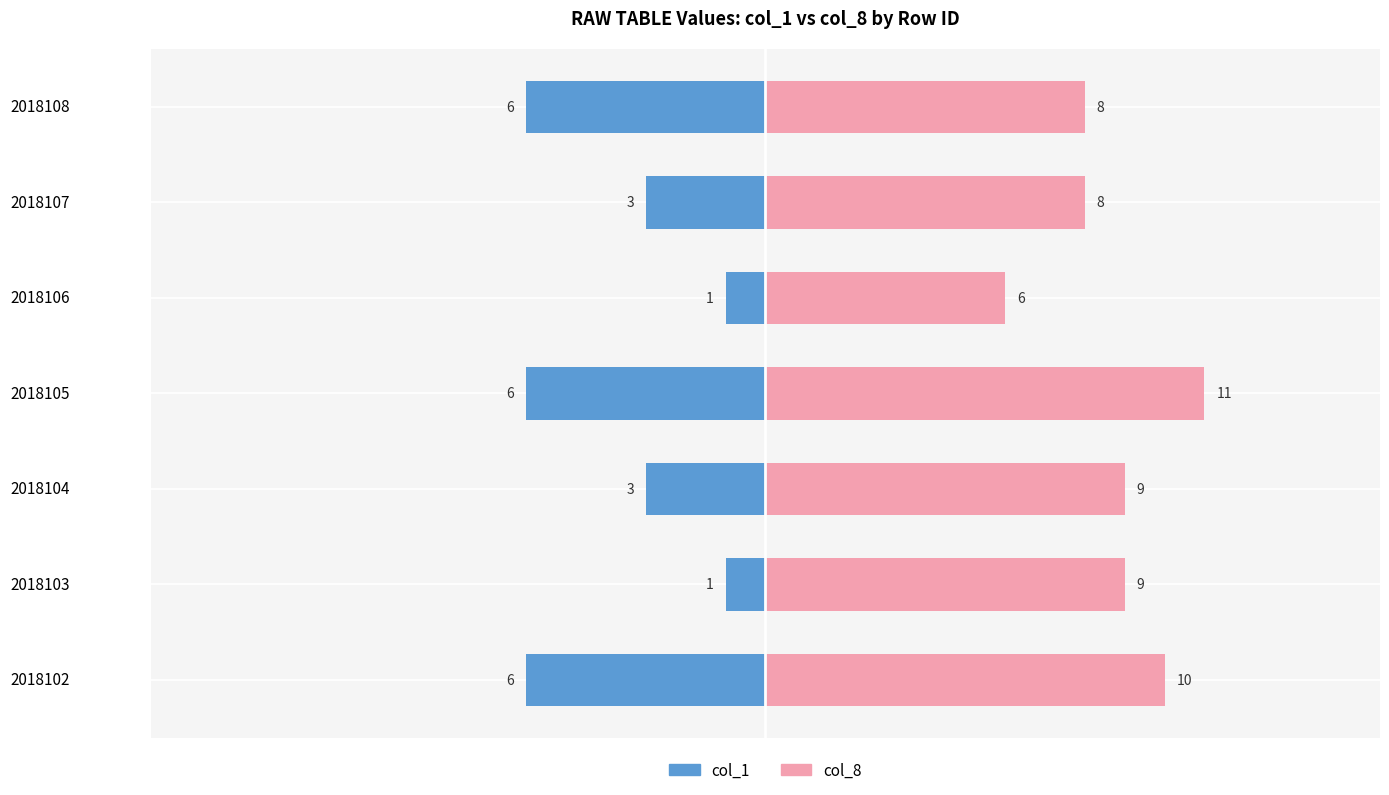

What is the sum of all col_8 values?

61